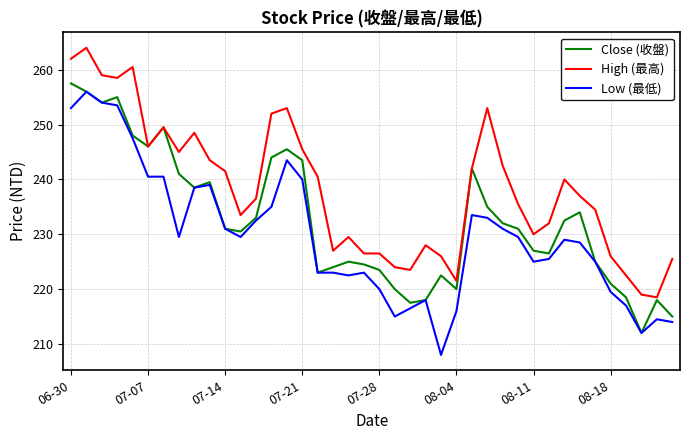

What are all the series names shown in the legend?

Close (收盤), High (最高), Low (最低)